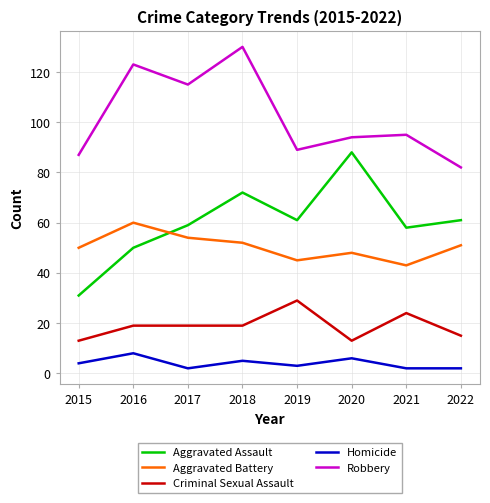

At which category is the sum across all series the highest?

2018